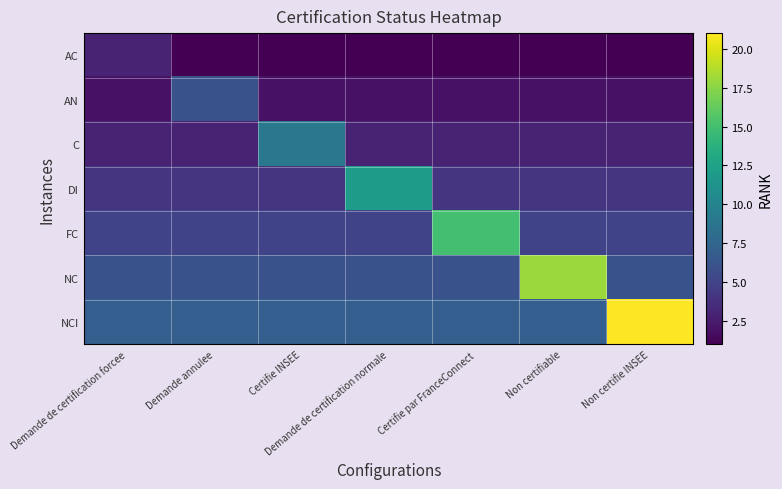

Reading right to left, what are all the values shown in this chart?

AC: Non certifie INSEE=1	Non certifiable=1	Certifie par FranceConnect=1	Demande de certification normale=1	Certifie INSEE=1	Demande annulee=1	Demande de certification forcee=3
AN: Non certifie INSEE=2	Non certifiable=2	Certifie par FranceConnect=2	Demande de certification normale=2	Certifie INSEE=2	Demande annulee=6	Demande de certification forcee=2
C: Non certifie INSEE=3	Non certifiable=3	Certifie par FranceConnect=3	Demande de certification normale=3	Certifie INSEE=9	Demande annulee=3	Demande de certification forcee=3
DI: Non certifie INSEE=4	Non certifiable=4	Certifie par FranceConnect=4	Demande de certification normale=12	Certifie INSEE=4	Demande annulee=4	Demande de certification forcee=4
FC: Non certifie INSEE=5	Non certifiable=5	Certifie par FranceConnect=15	Demande de certification normale=5	Certifie INSEE=5	Demande annulee=5	Demande de certification forcee=5
NC: Non certifie INSEE=6	Non certifiable=18	Certifie par FranceConnect=6	Demande de certification normale=6	Certifie INSEE=6	Demande annulee=6	Demande de certification forcee=6
NCI: Non certifie INSEE=21	Non certifiable=7	Certifie par FranceConnect=7	Demande de certification normale=7	Certifie INSEE=7	Demande annulee=7	Demande de certification forcee=7